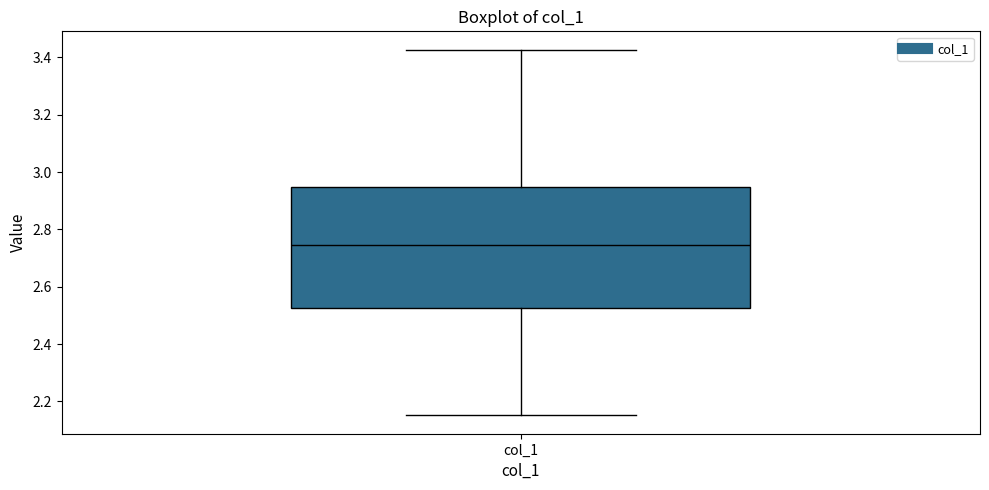

Read this box plot against the y-axis: the position of the median line, the range covered by the box, and the ends of both whiskers. The values are not printed on the chart, so give them approximately, as read against the axis.

median 2.74, box 2.52 to 2.94, whiskers 2.16 to 3.42